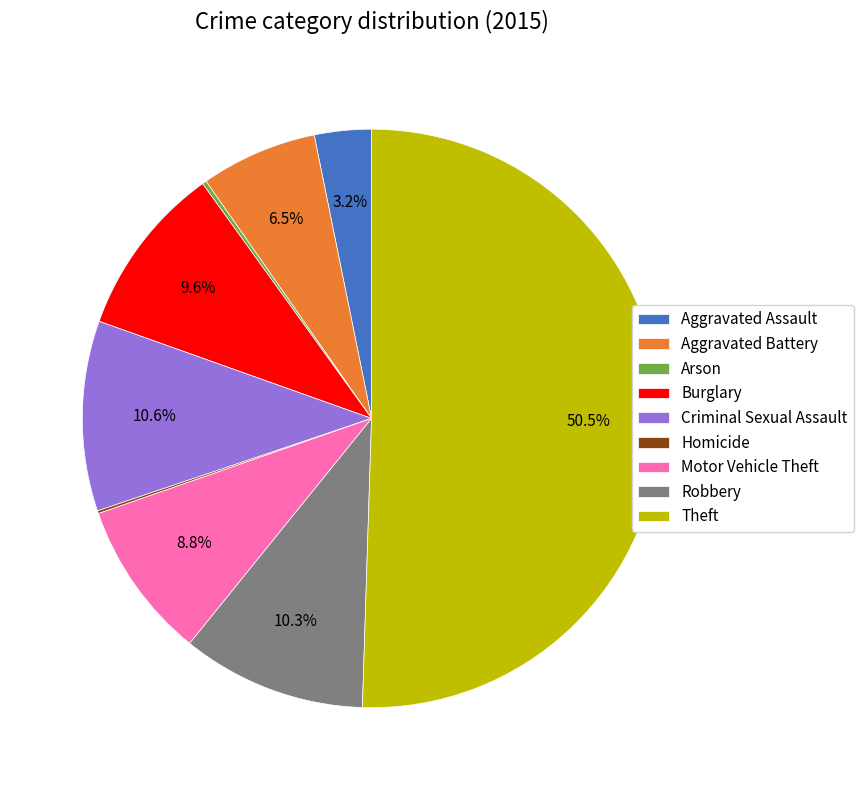

Which has a higher value, Motor Vehicle Theft or Aggravated Battery?

Motor Vehicle Theft